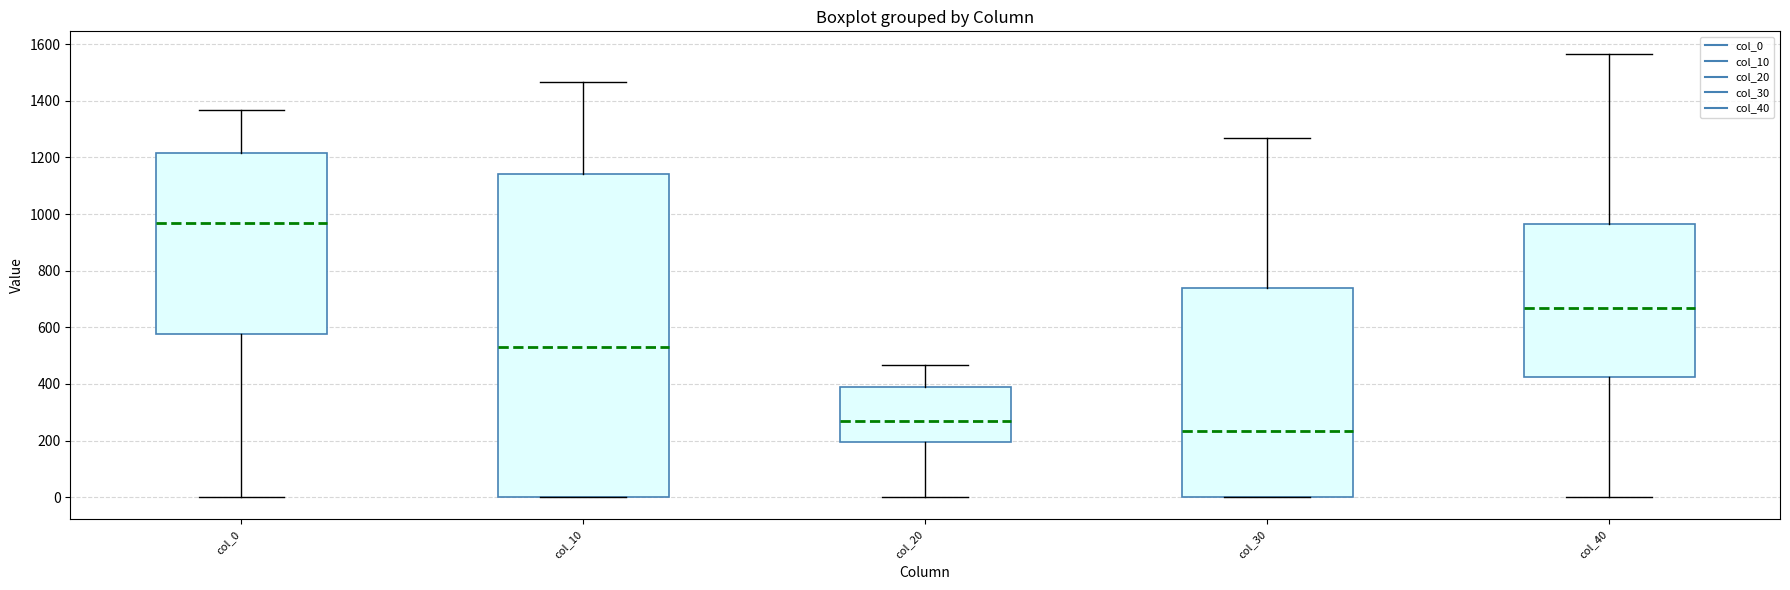

Where is the lower edge of the box for col_40 on the y-axis? The values are not printed on the chart, so give them approximately, as read against the axis.

420